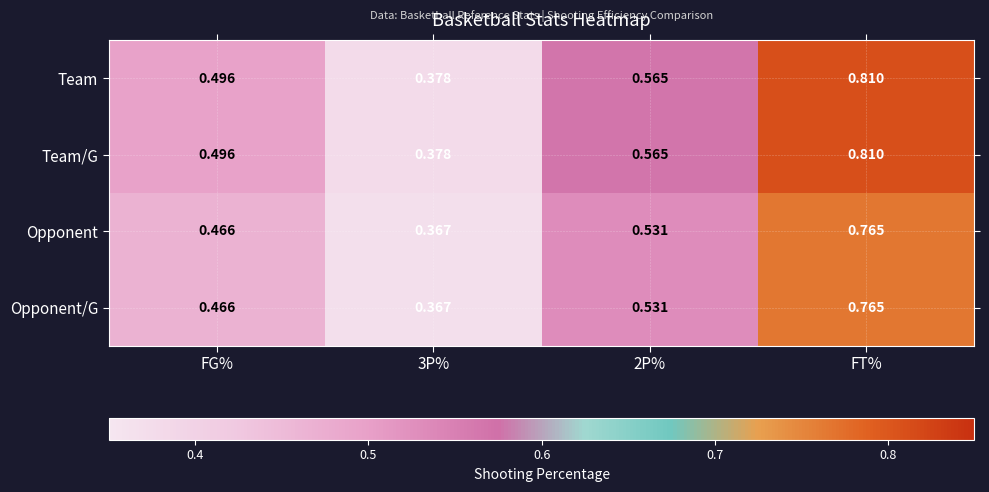

How many distinct data groups are displayed?

4